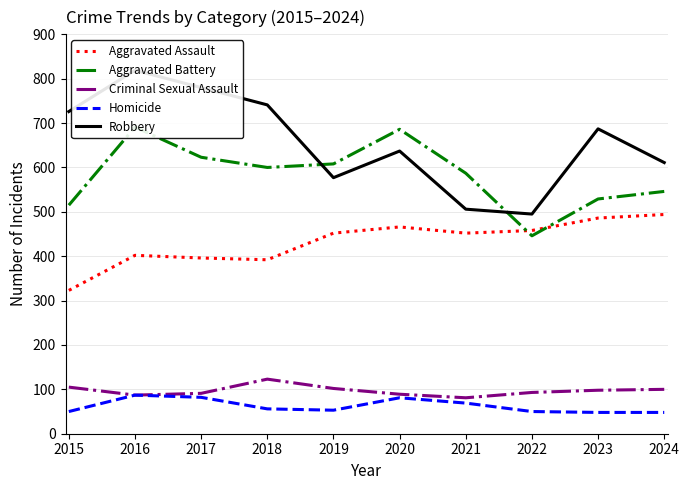

What is the value of the Aggravated Assault point at the 5th from the left?

452